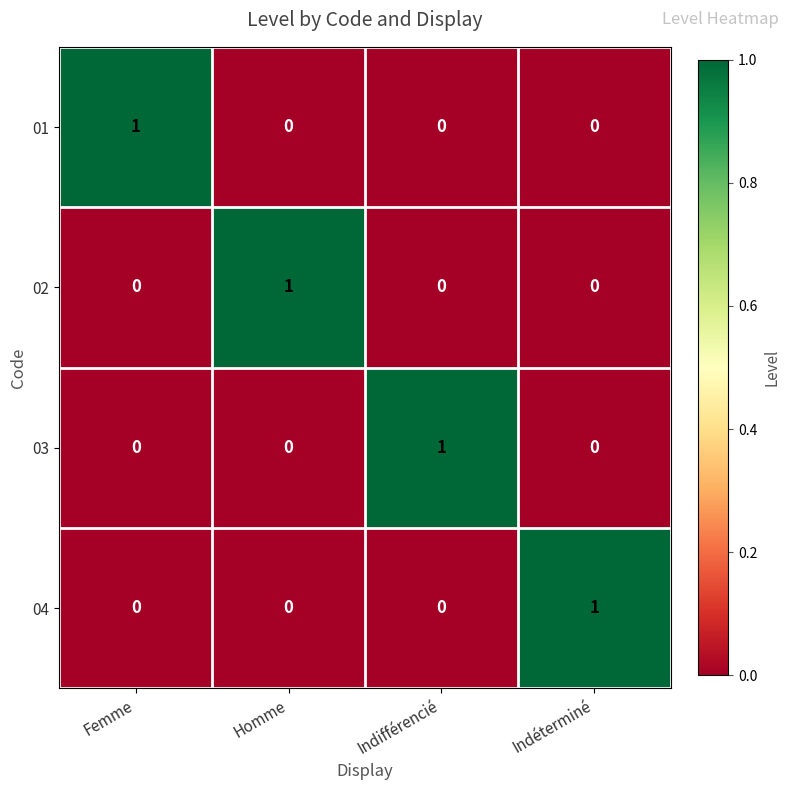

What is the spread (max minus min) of values at Indéterminé?

1